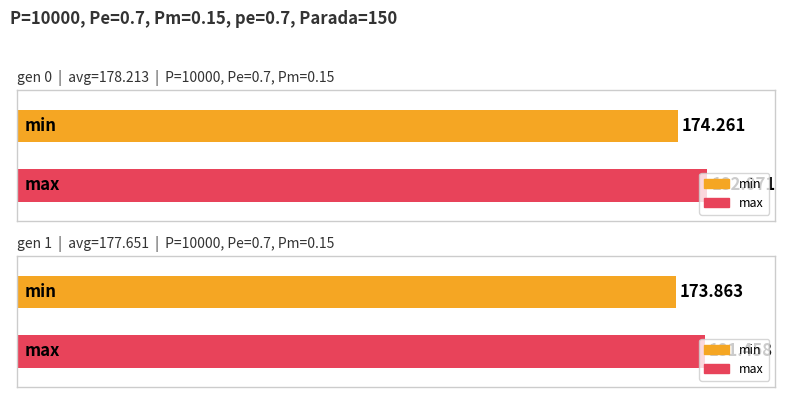

Between gen 0 and gen 1, which series saw the biggest shift?

max